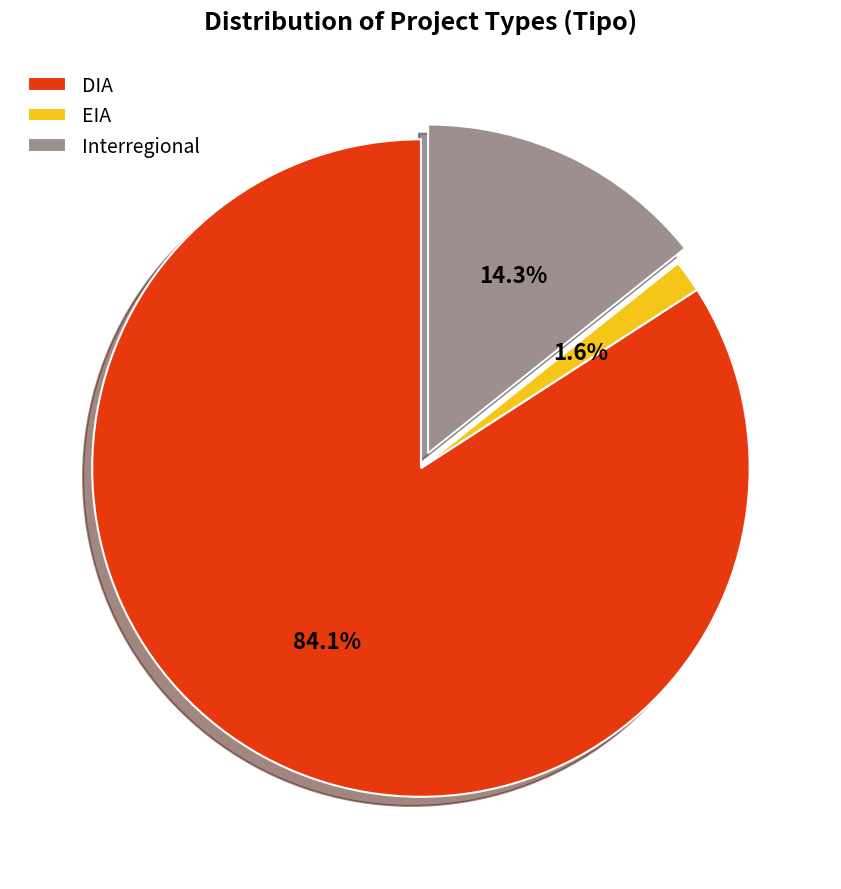

Rank the categories by value from lowest to highest.

EIA, Interregional, DIA